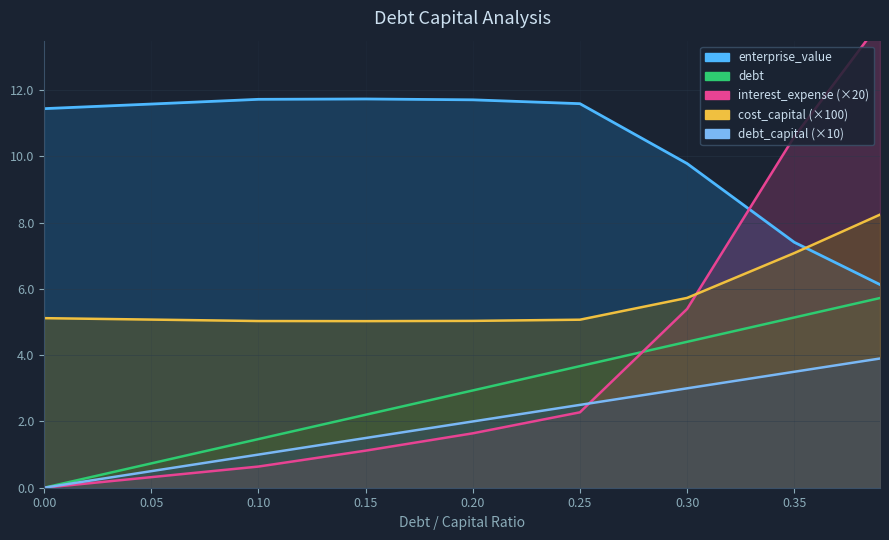

Is it true that enterprise_value equals 18.5 at 0.25?

False